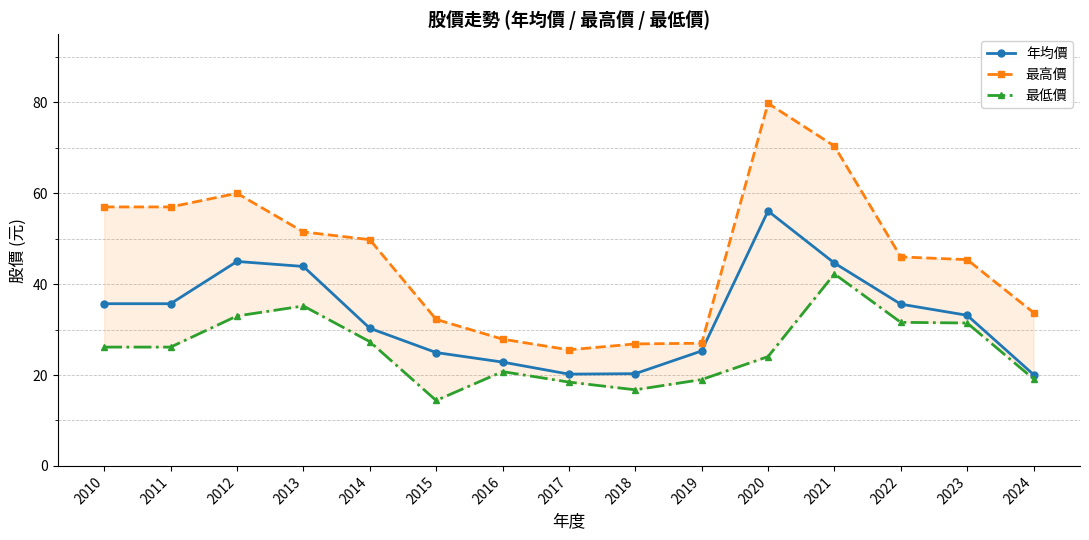

True or false: 年均價 and 最高價 cross at least once.

False